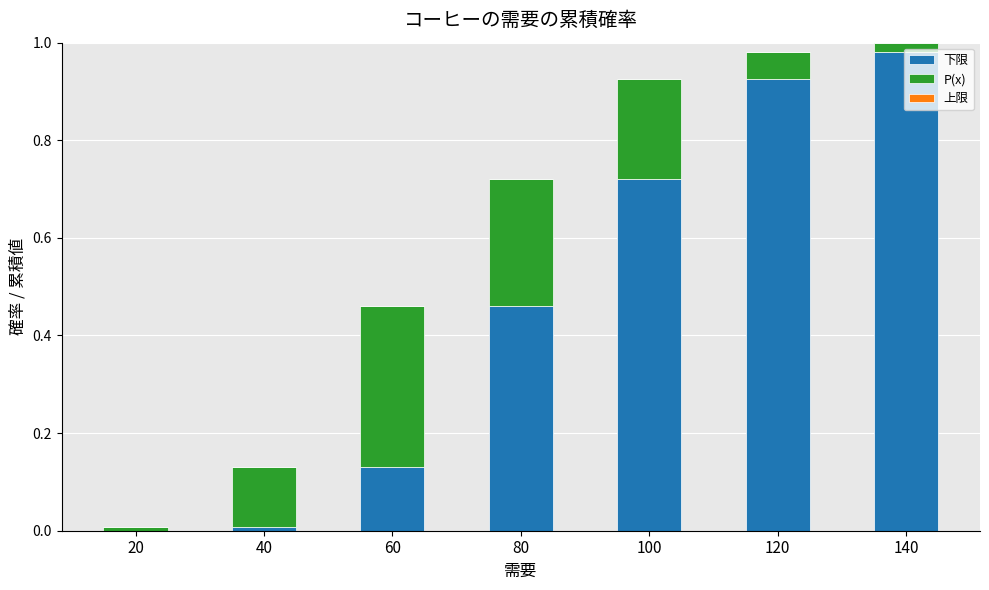

Which category has the highest value in the 下限 series?

140